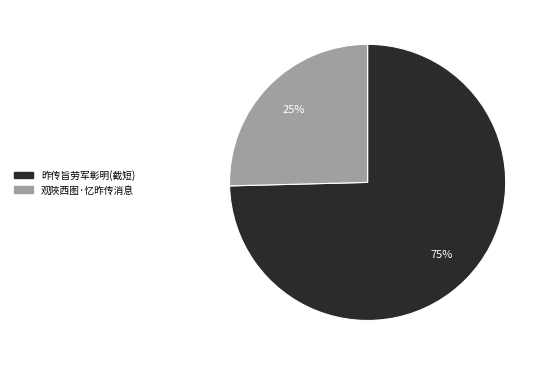

Rank the categories by value from highest to lowest.

昨传旨劳军彰明(截短), 观陜西图·忆昨传消息